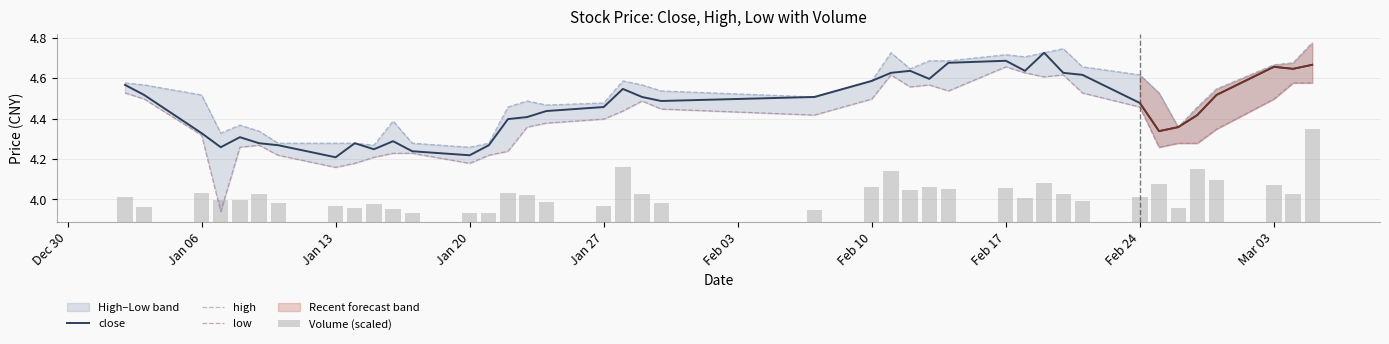

Which series has the largest range (max minus min)?

low